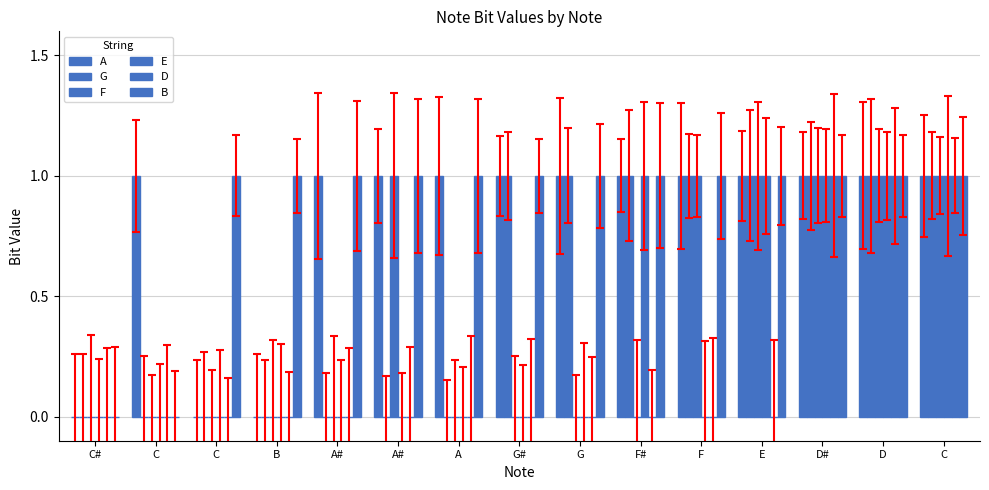

Is it true that G equals 1 at C?

True